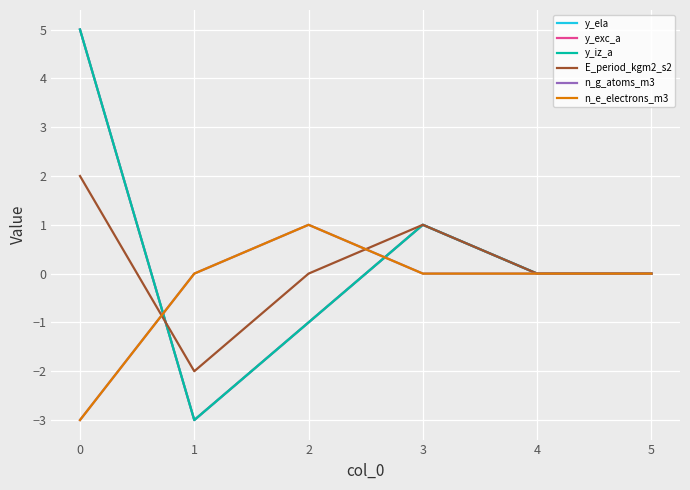

Is it true that y_ela equals 0 at 5?

True